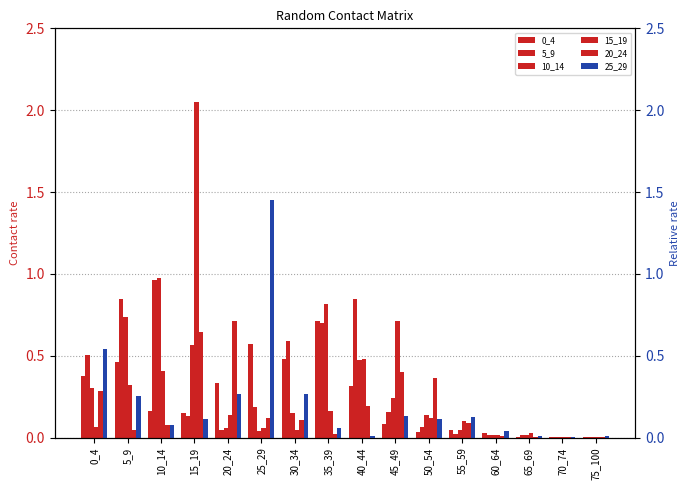

The 15_19 series shows 0.0 at 60_64. True or false?

True